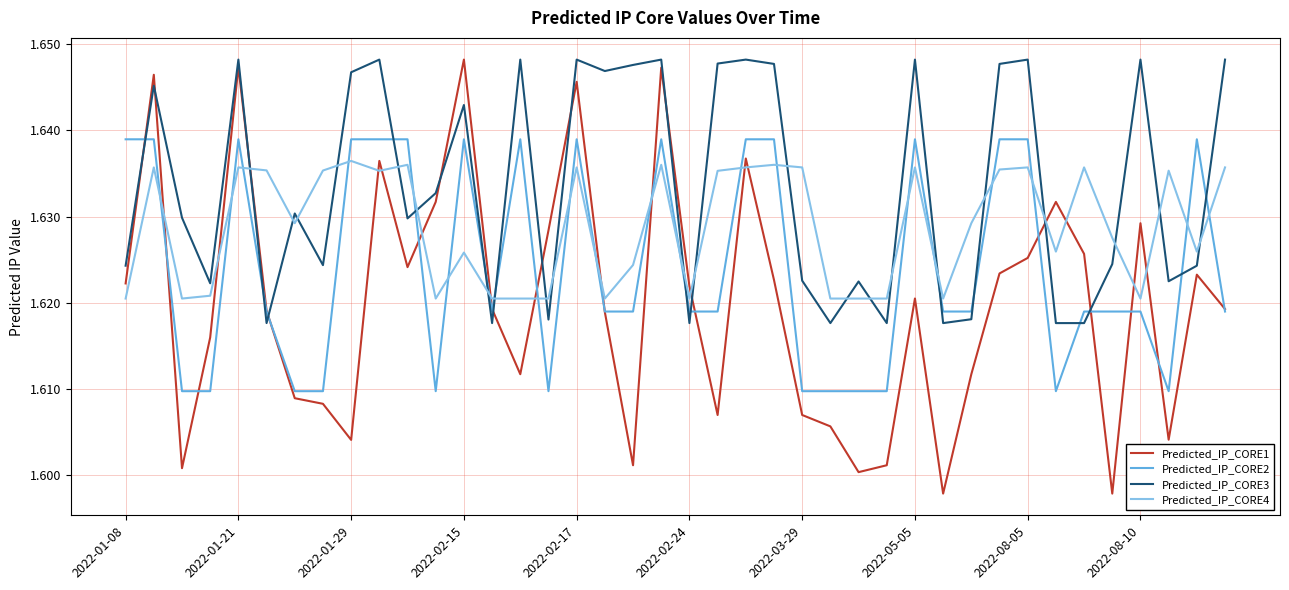

How many times do Predicted_IP_CORE4 and Predicted_IP_CORE2 cross each other?

21